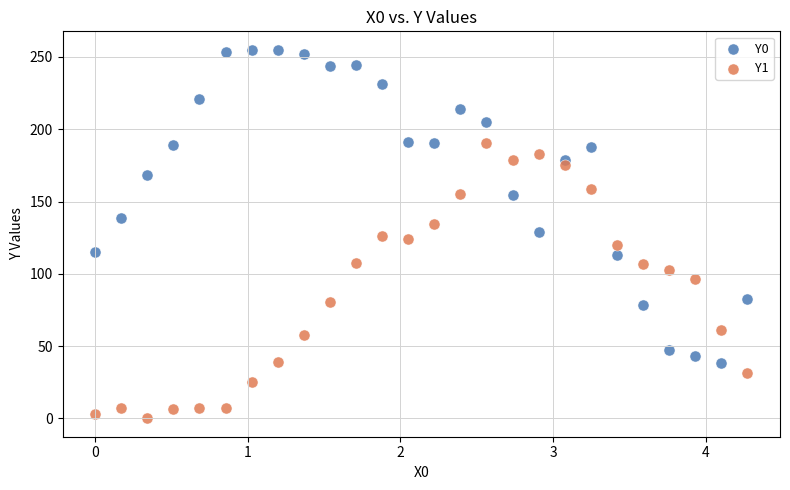

Across all data points, what is the range of Y values (max minus min)?

255.0